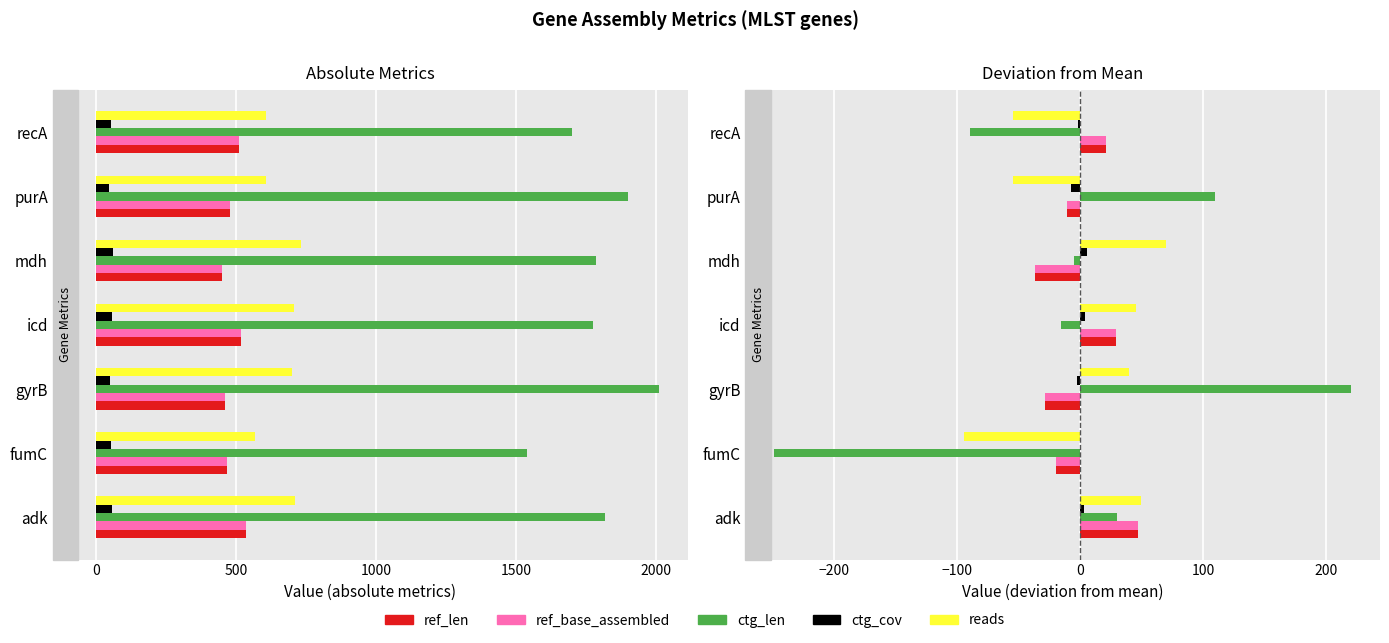

What is the maximum value for ctg_cov?

5.7